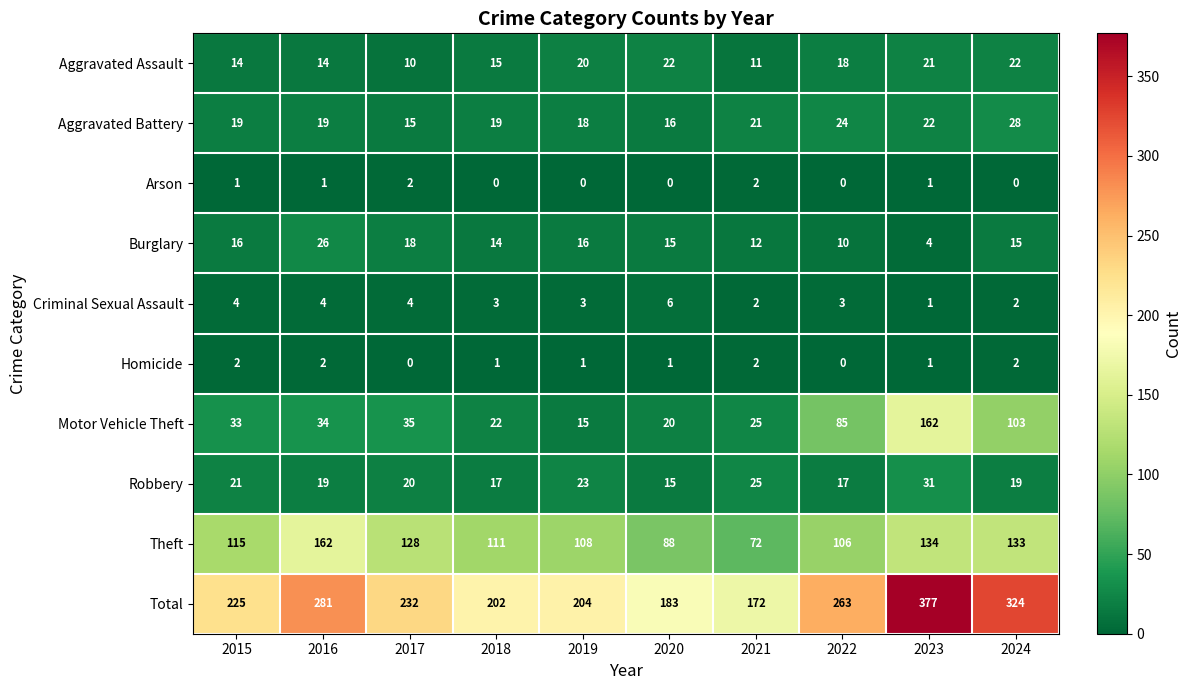

What is the approximate value of Aggravated Assault at 2019, to the nearest 10?

20